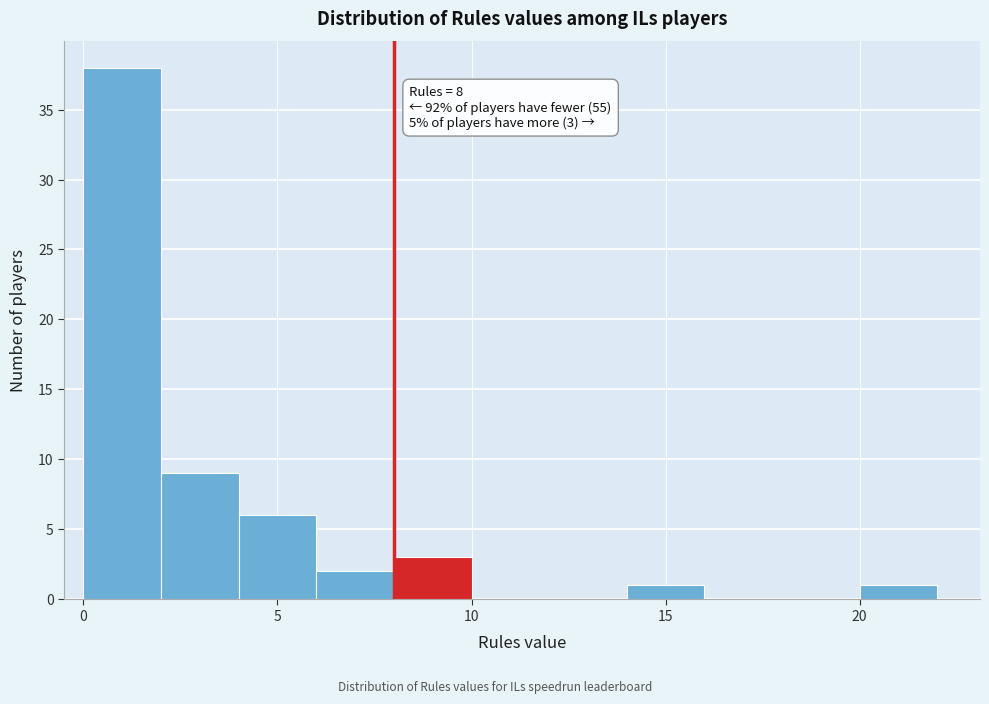

Over which range of the x-axis is the bar tallest?

0 to 2